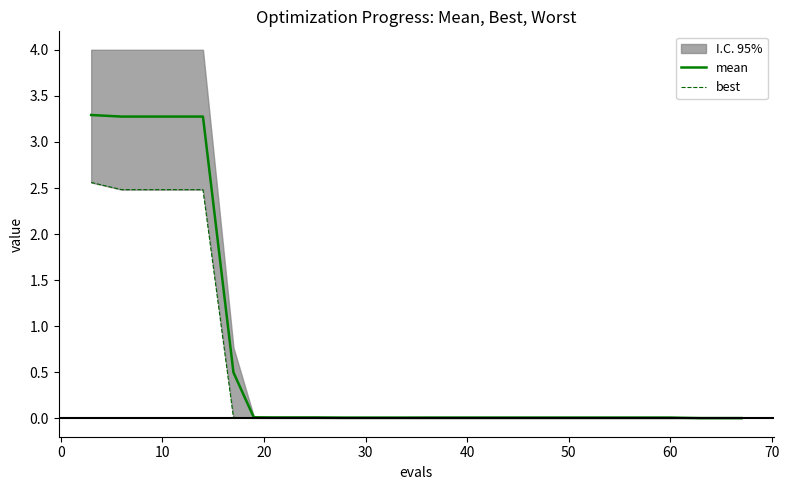

Is it true that mean equals 4.9 at 10?

False